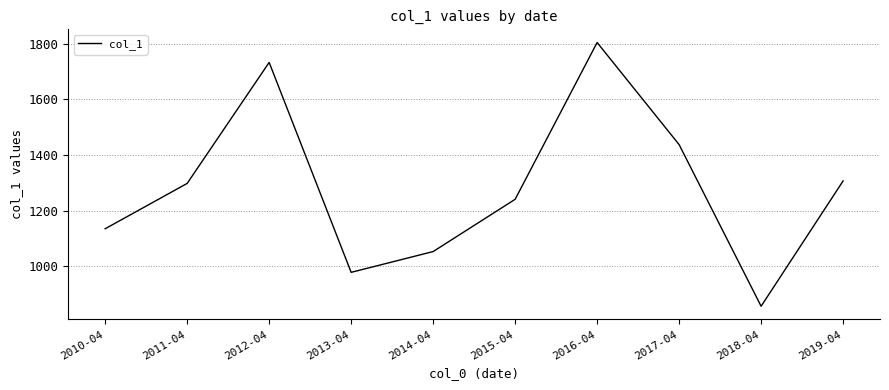

What is the minimum value shown in the chart?

855.9